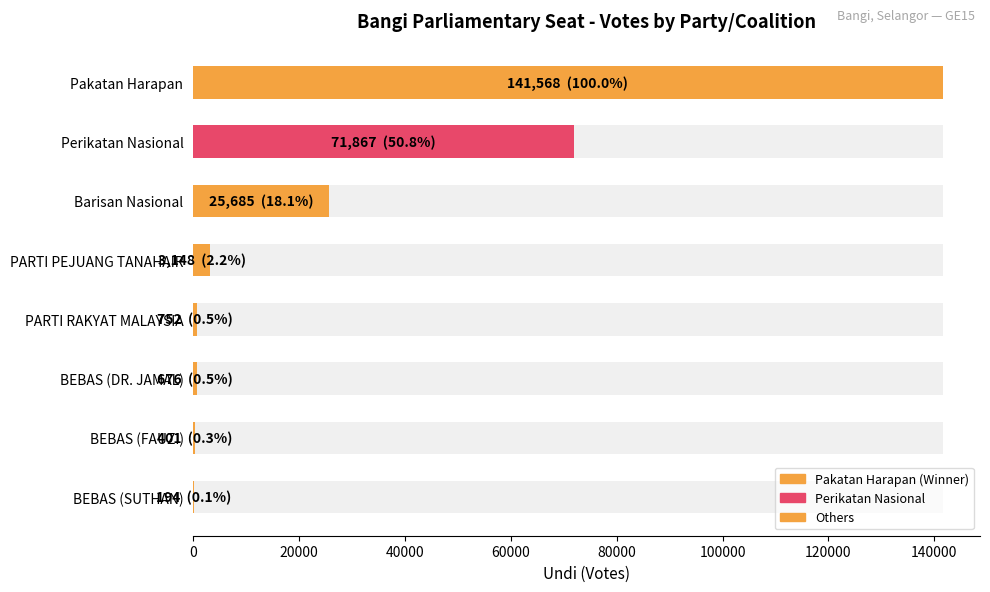

What is the value of the 2nd bar from the left?

71867